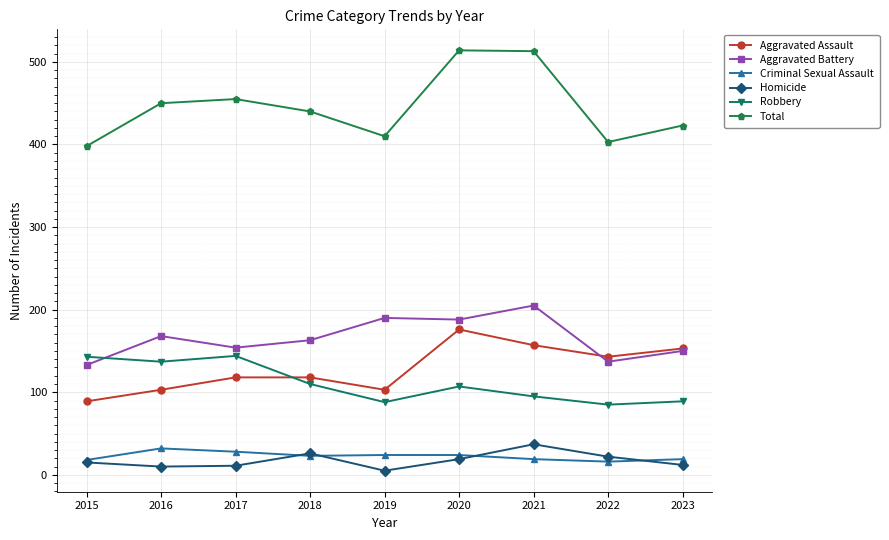

What is the difference between the highest and lowest values at 2022?

387